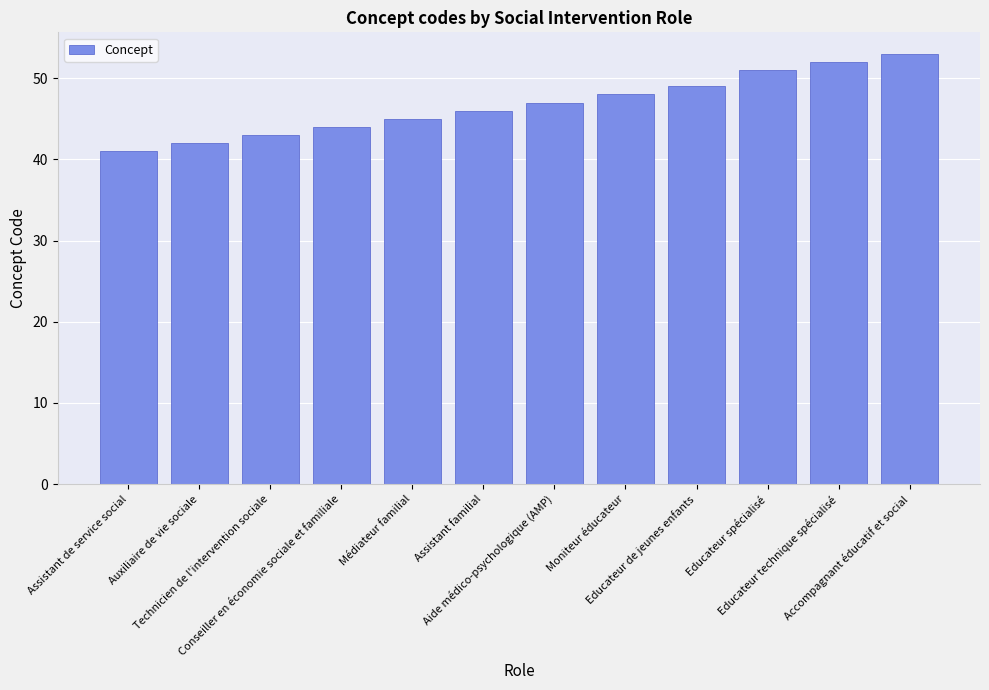

What is the difference between the maximum and second lowest values?

11